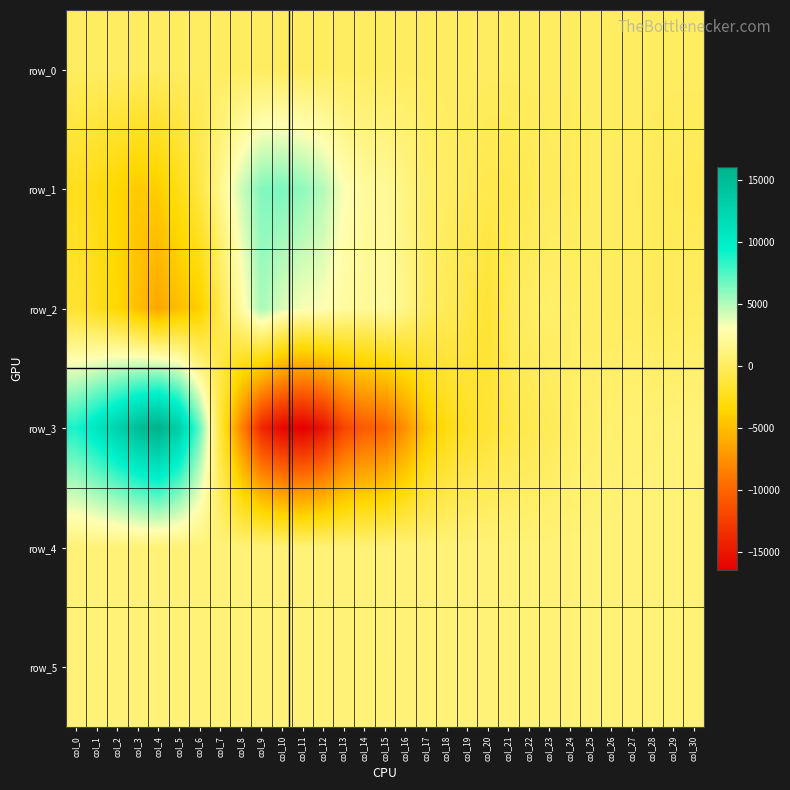

Which category has the highest value across all series?

col_4